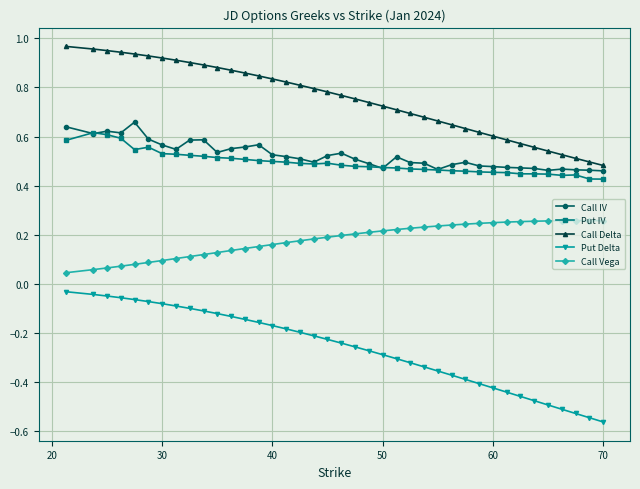

True or false: Put IV and Put Delta cross at least once.

False